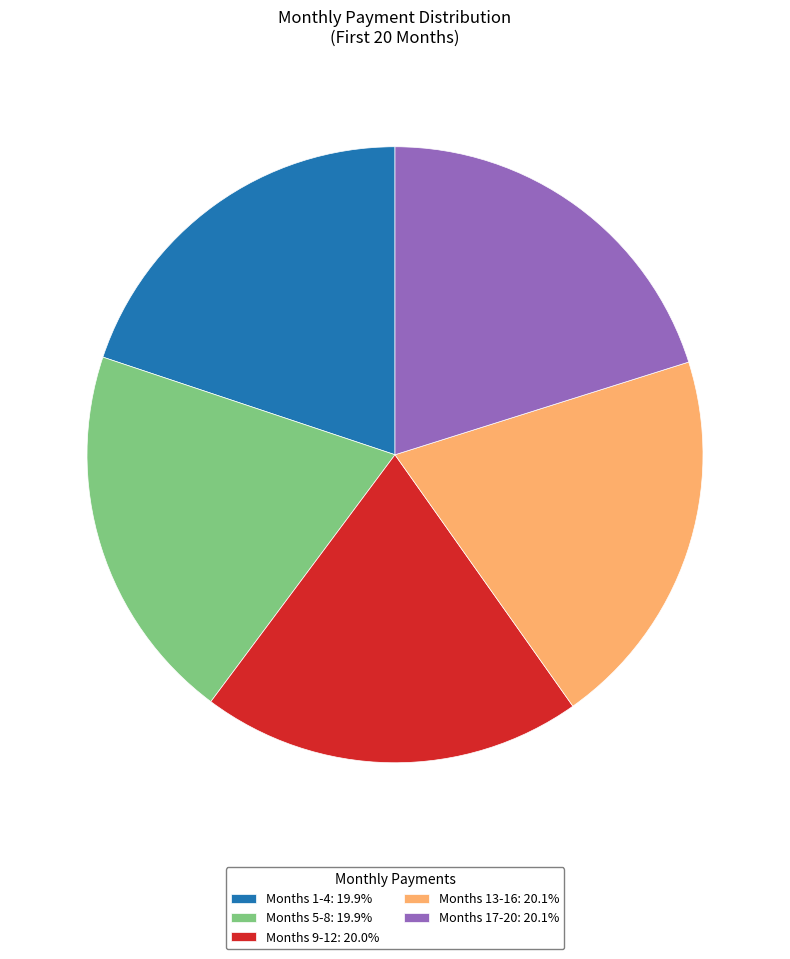

Is there a majority slice in this chart?

No